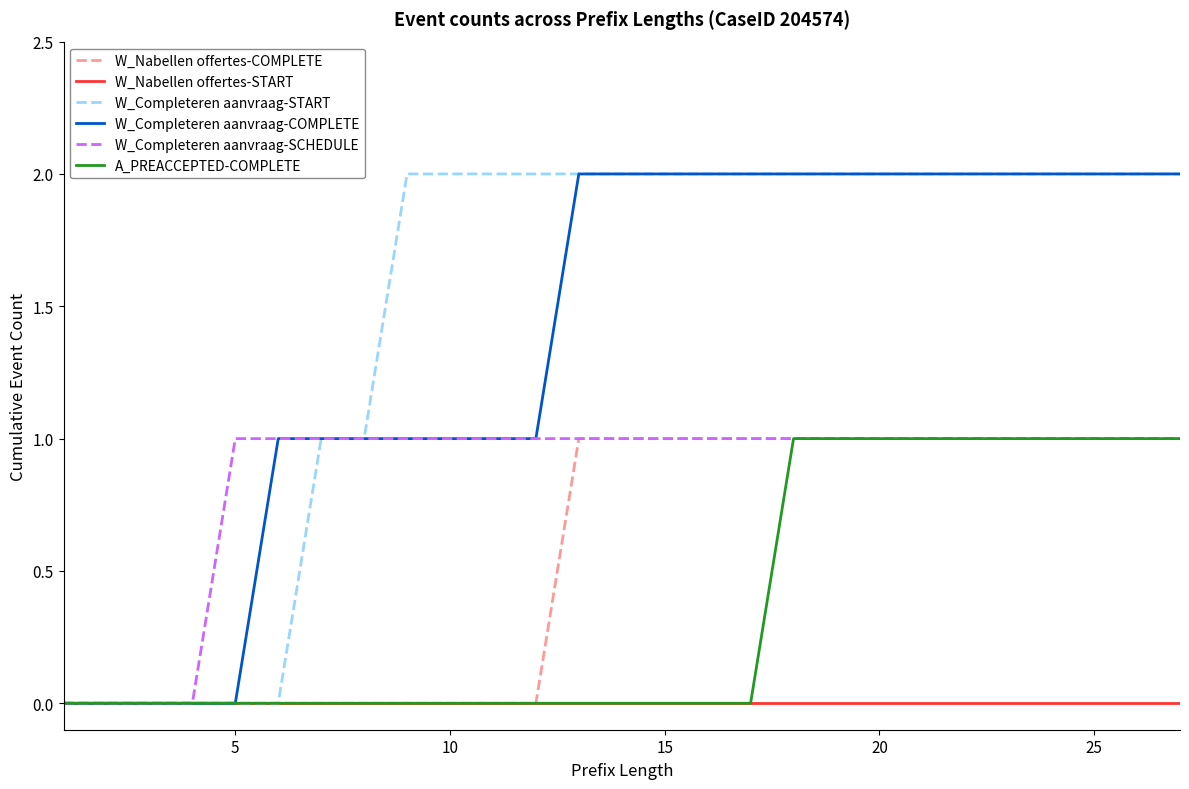

Which series has the largest total across all categories?

W_Completeren aanvraag-START